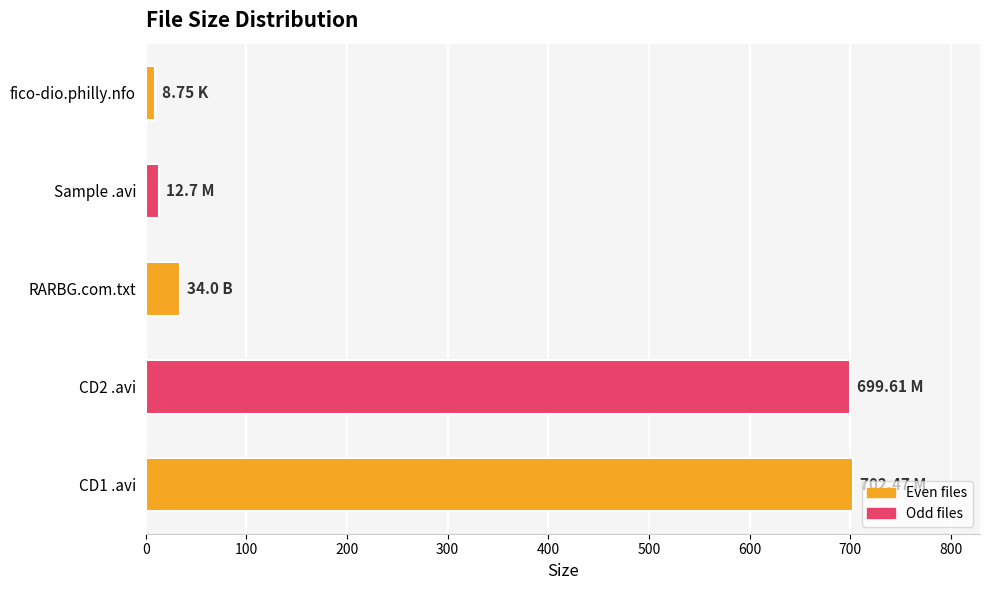

What is the average value?

291.5